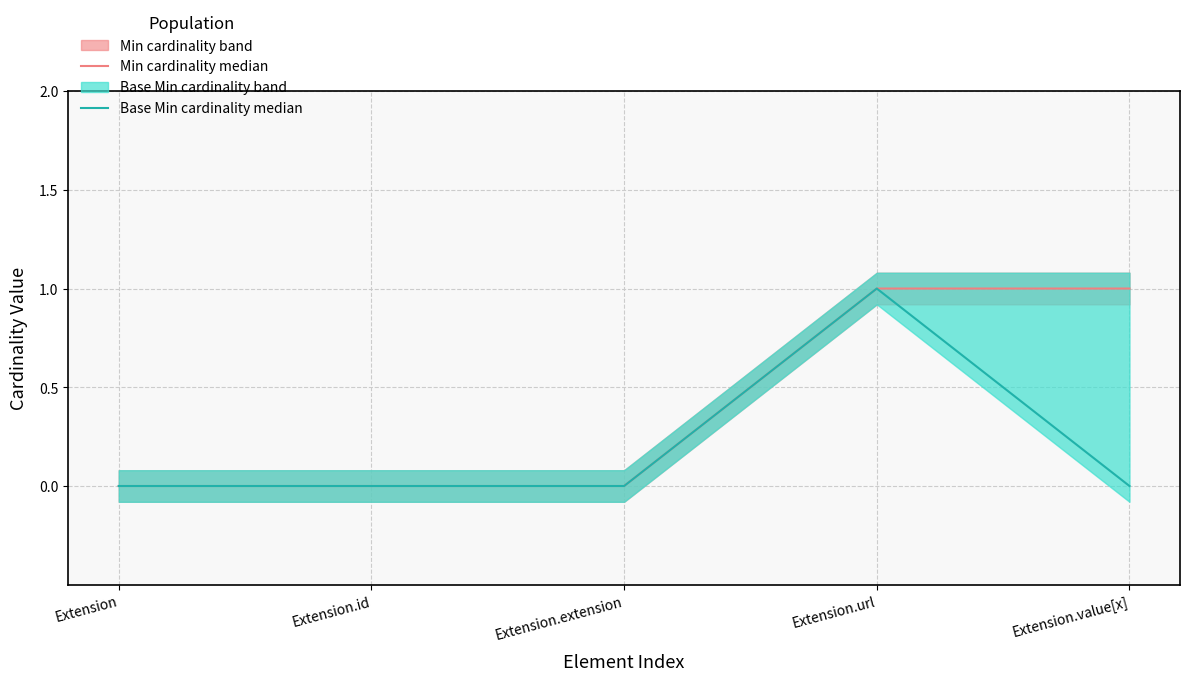

How many positive values does the Min cardinality median series have?

2